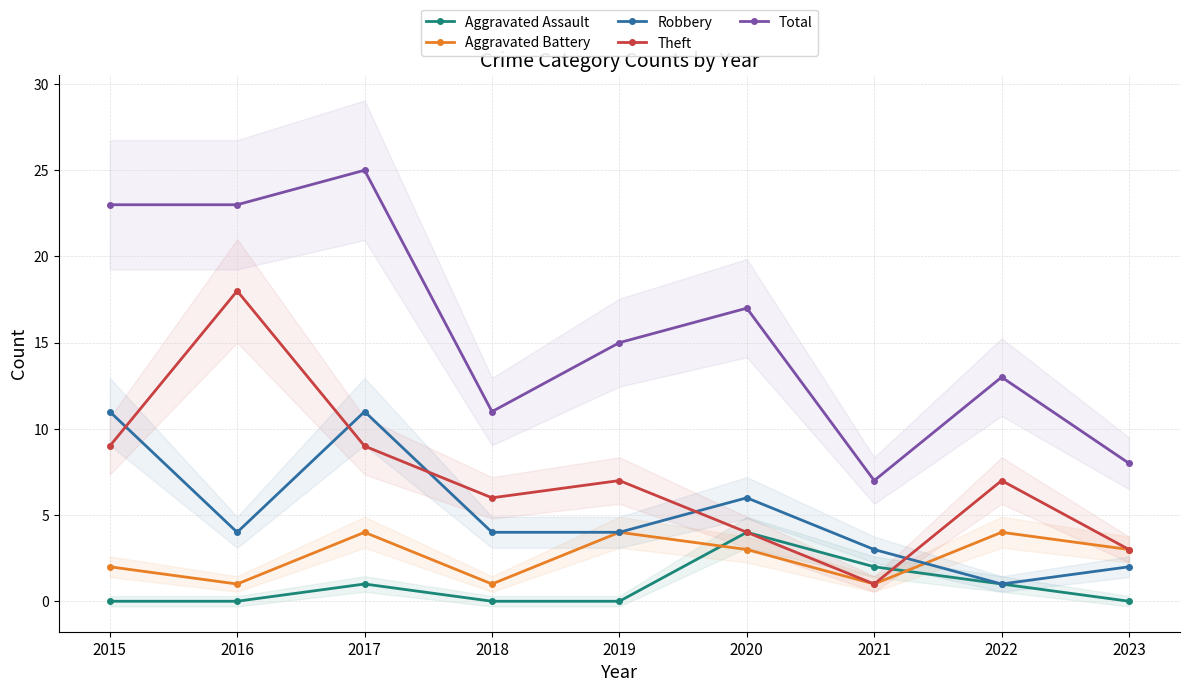

Does the chart display data point markers on the line(s)?

Yes